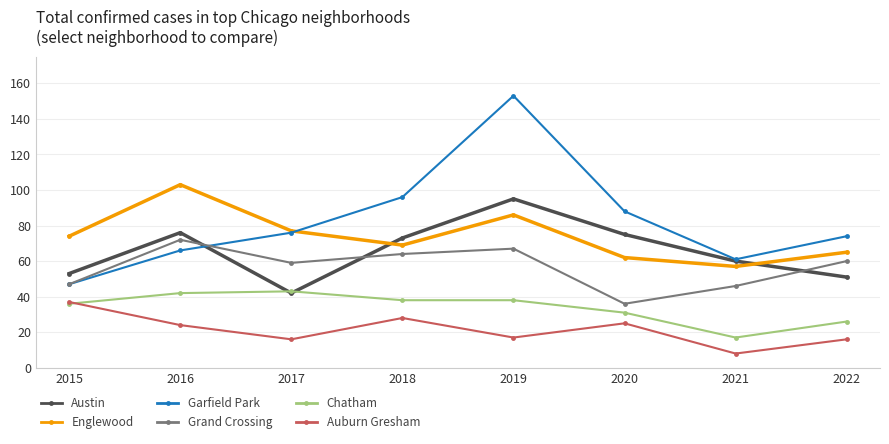

What is the average value of the Grand Crossing series?

56